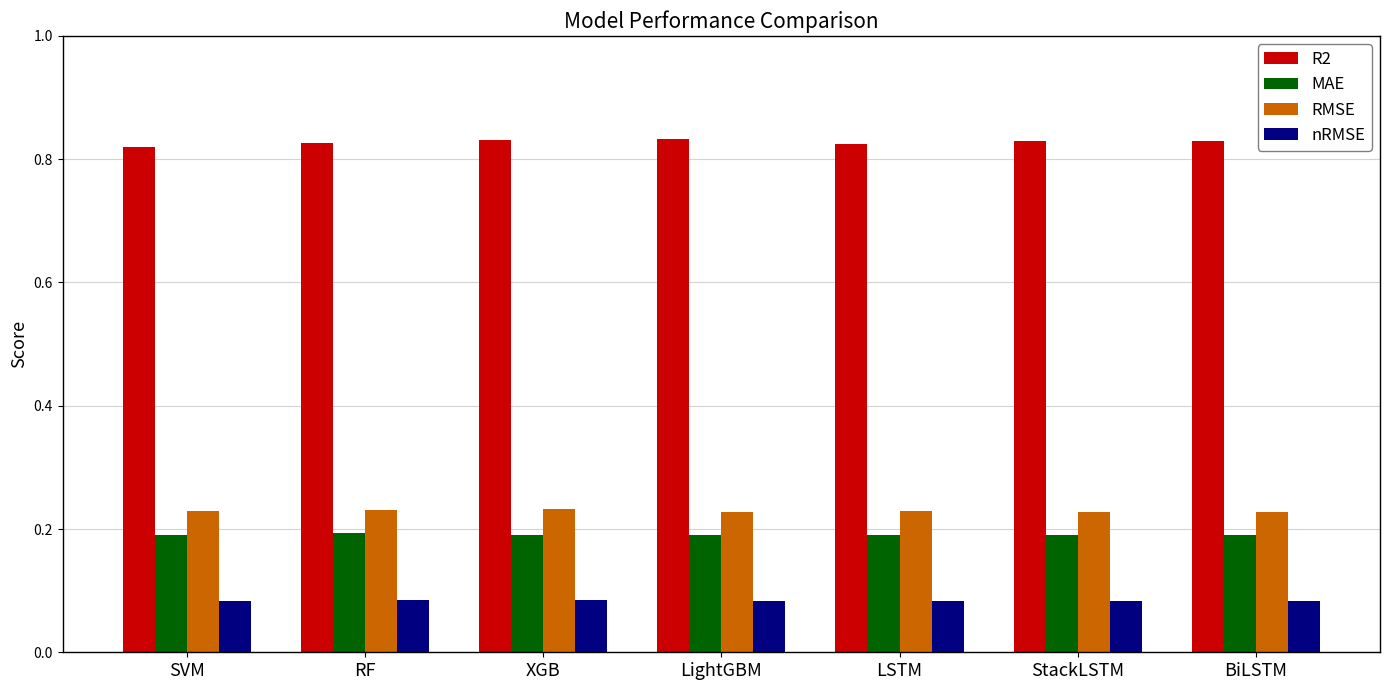

How many R2 values are between 0 and 1?

7